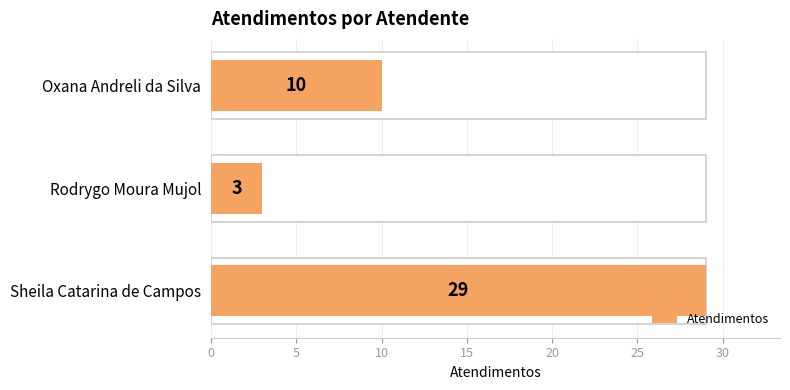

What is the smallest value displayed?

3